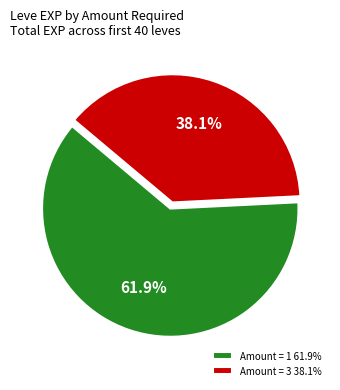

What portion of the pie excludes Amount = 3 38.1%?

61.9%